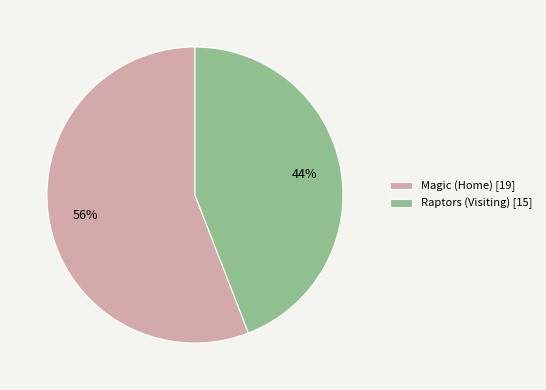

Rank the categories by value from highest to lowest.

Magic (Home), Raptors (Visiting)